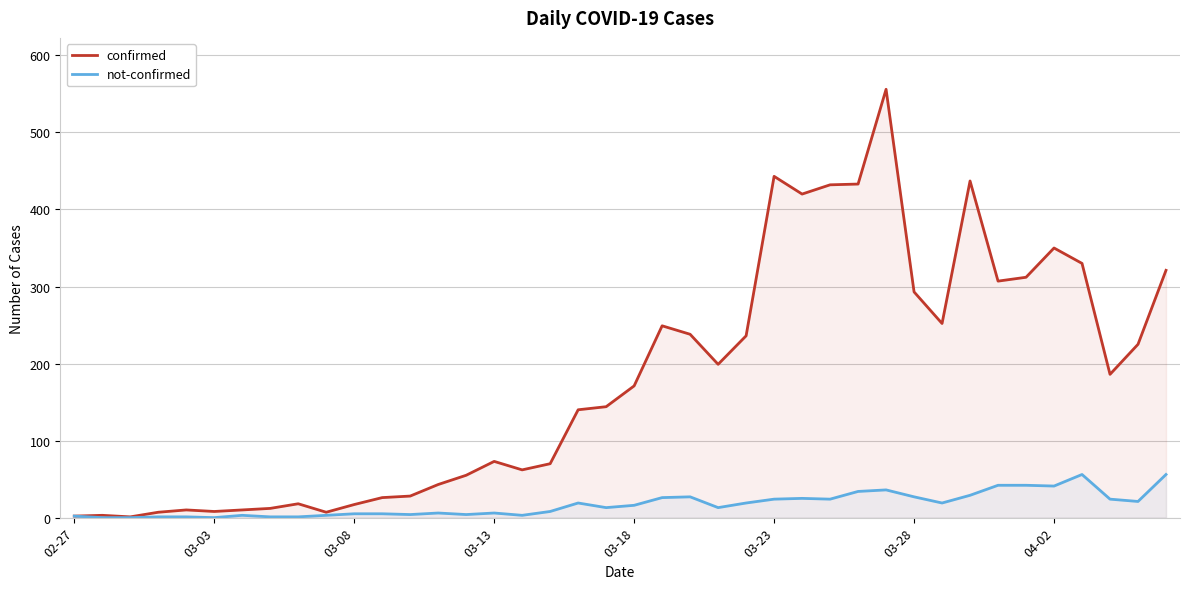

Reading left to right, what are all the values shown in this chart?

confirmed: 2	3	1	7	10	8	10	12	18	7	17	26	28	43	55	73	62	70	140	144	171	249	238	199	236	443	420	432	433	556	293	252	437	307	312	350	330	186	225	321
not-confirmed: 2	0	0	1	1	0	3	1	1	3	5	5	4	6	4	6	3	8	19	13	16	26	27	13	19	24	25	24	34	36	27	19	29	42	42	41	56	24	21	56